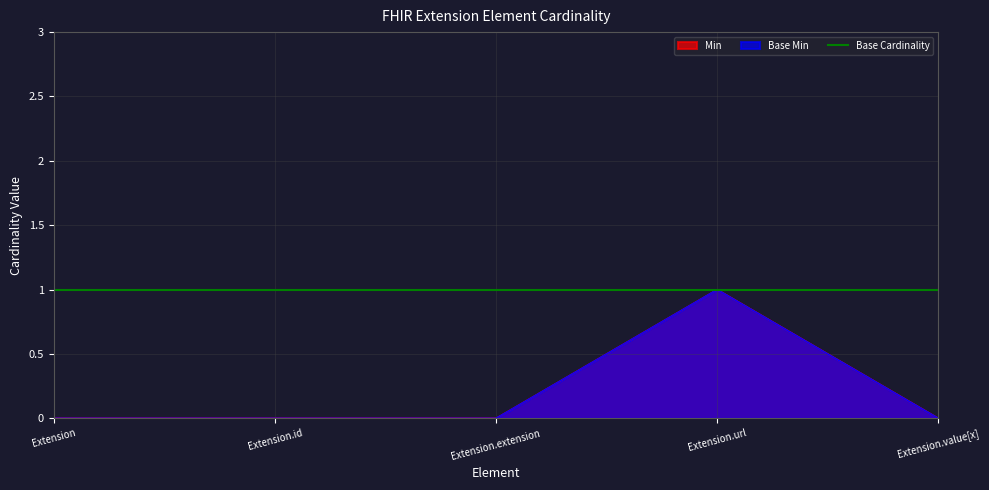

True or false: Min and Base Min cross at least once.

False